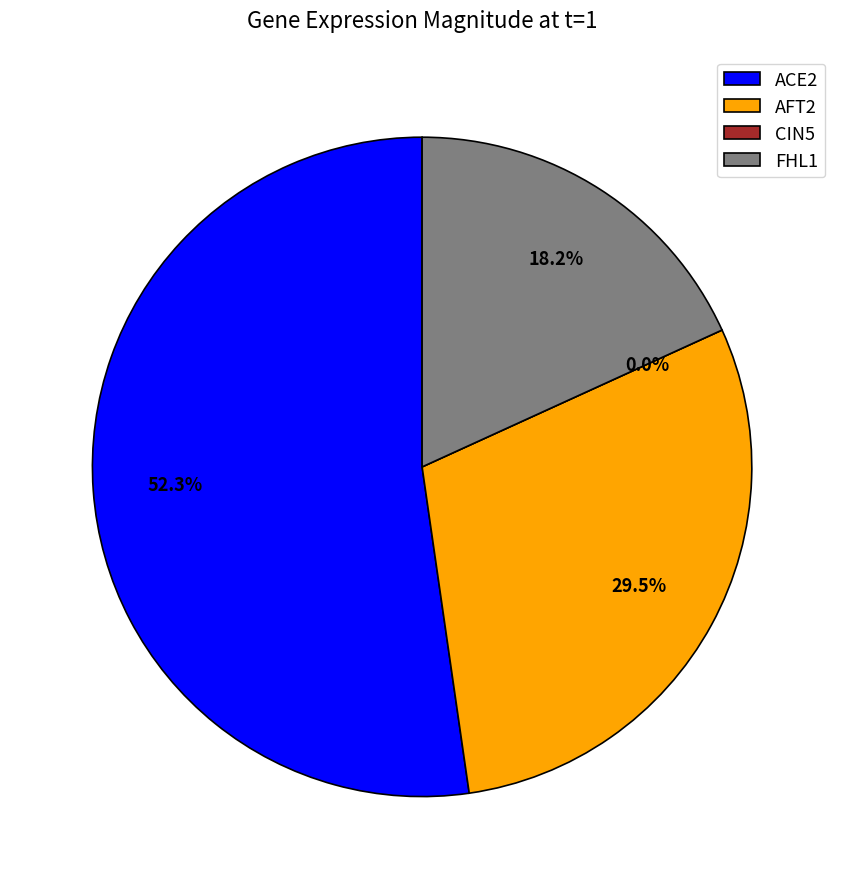

Is there any slice that represents more than half of the pie?

Yes